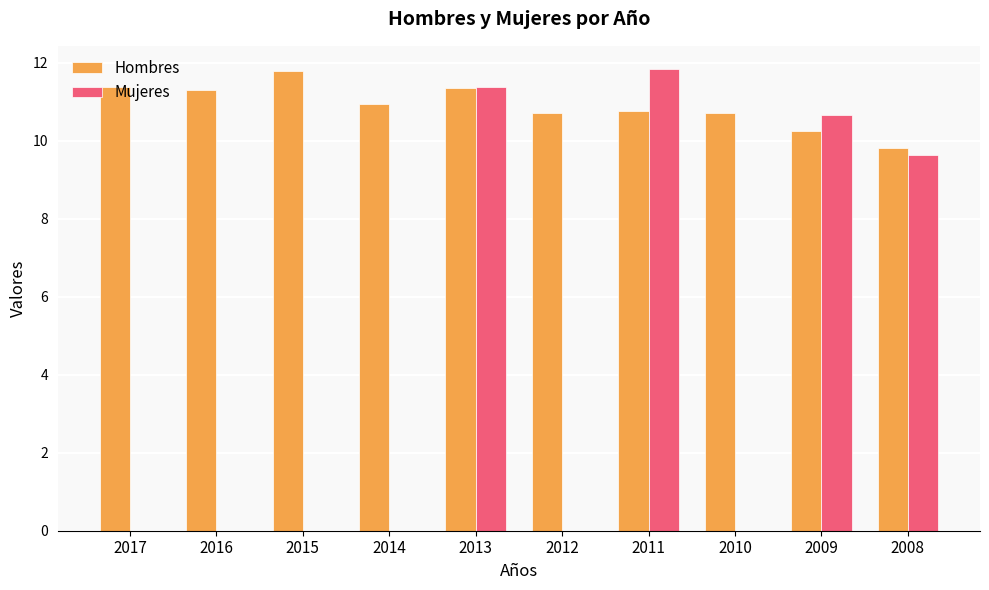

The Mujeres series shows 0.0 at 2015. True or false?

True